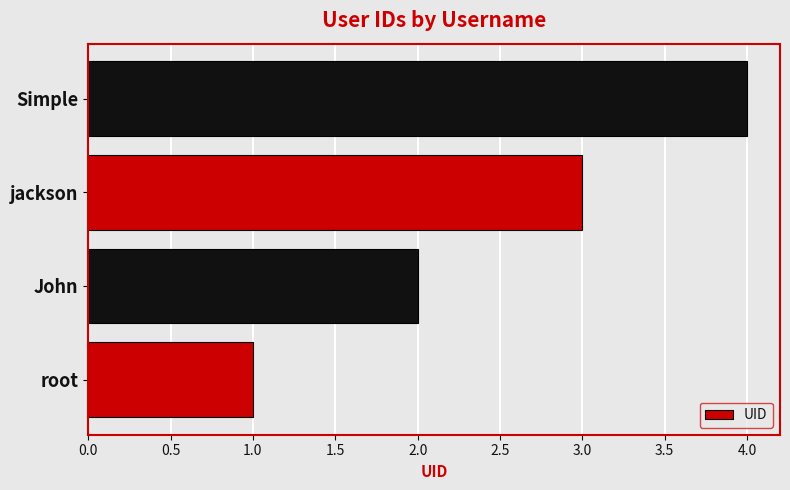

What is the difference between the maximum and minimum values?

3